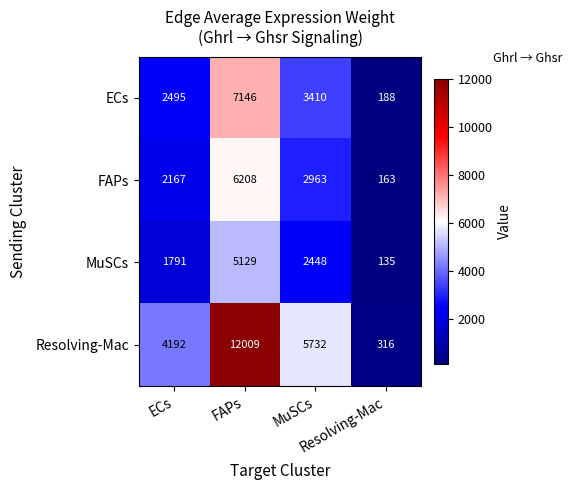

At how many categories does at least one series exceed 1118?

3